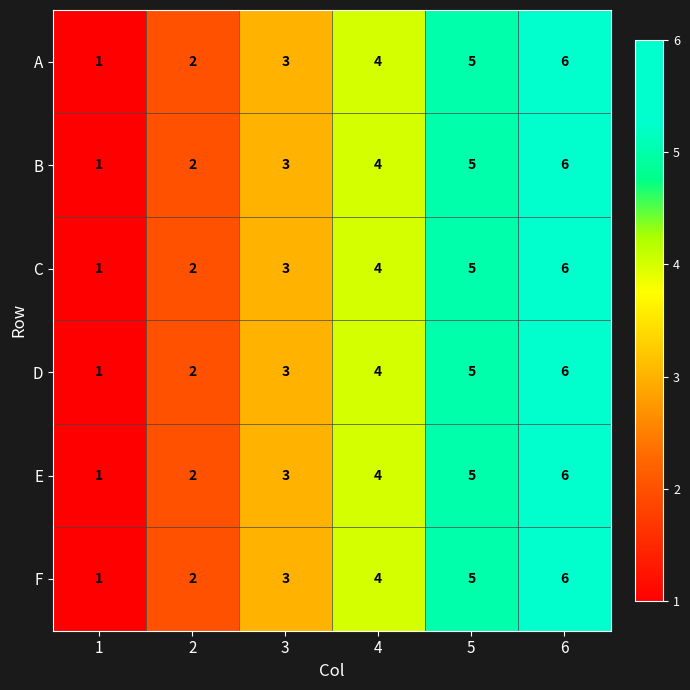

What is the difference between the maximum and second lowest values in the D series?

4